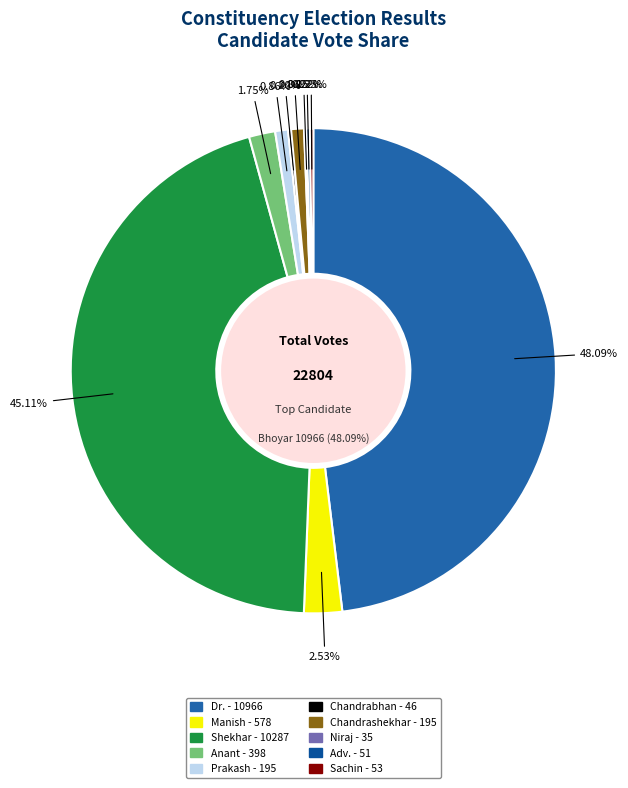

To the nearest percent, what is the difference between the Chandrashekhar Kashinath Madavi and Sachin Pandurang Raut Alias (Guru Bhau) slice percentages?

1%